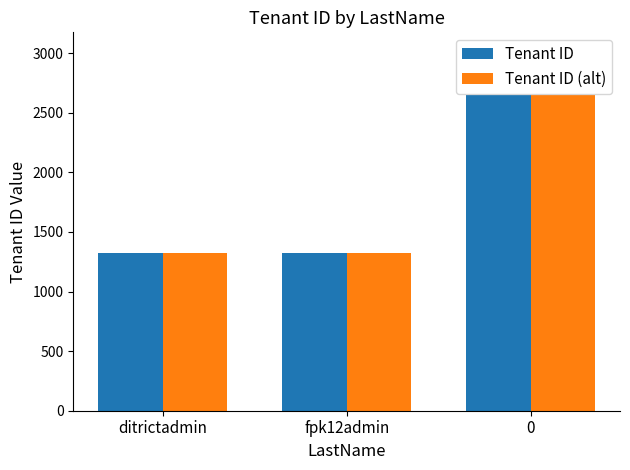

Is the value of Tenant ID (alt) at 0 greater than the value of Tenant ID at ditrictadmin?

Yes